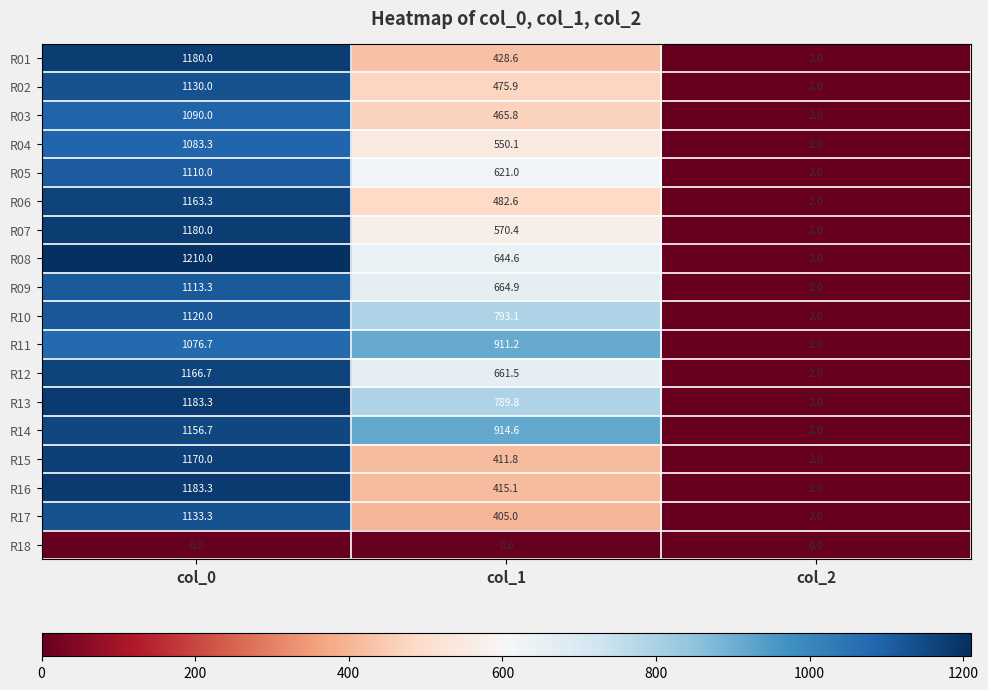

How many data points in R12 are above 661?

2